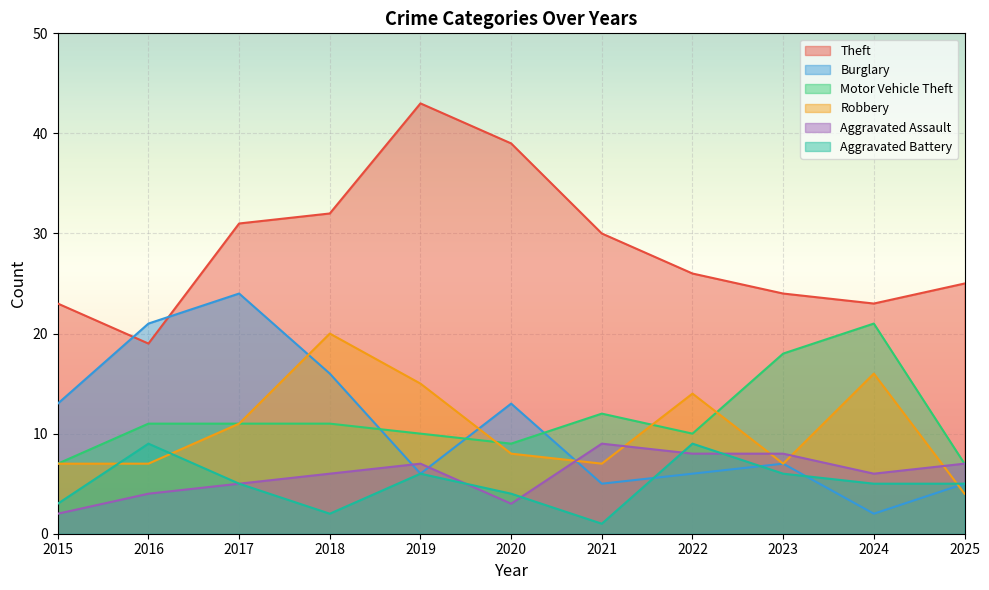

At how many categories does at least one series exceed 33?

2